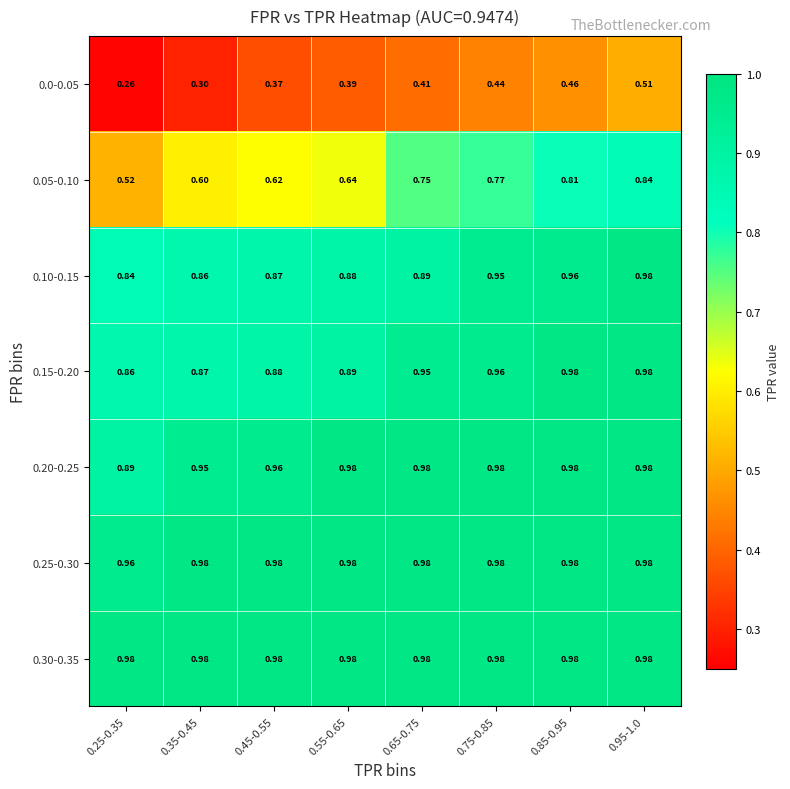

Between 0.25-0.35 and 0.55-0.65, which series saw the biggest shift?

0.0-0.05